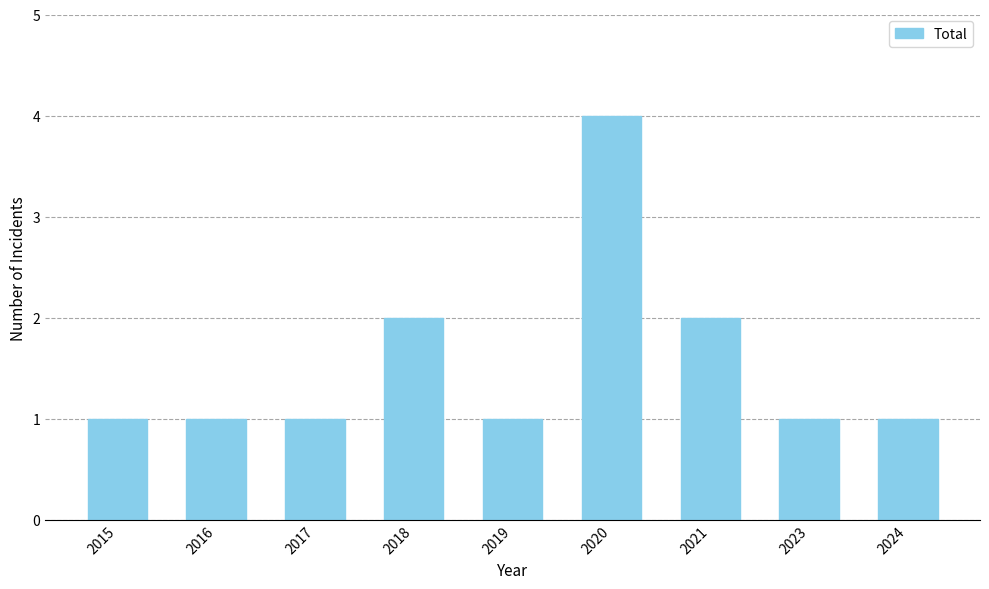

Which label corresponds to the largest value in the chart?

2020